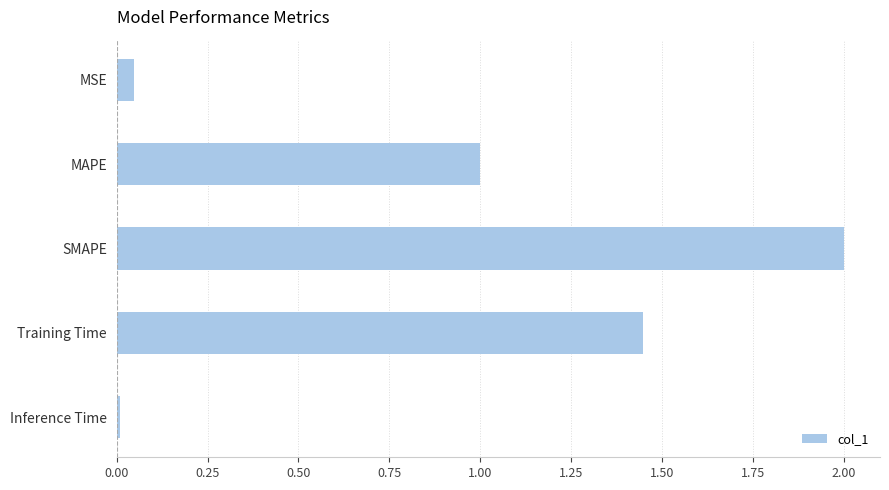

What is the difference between the maximum and minimum values?

2.0